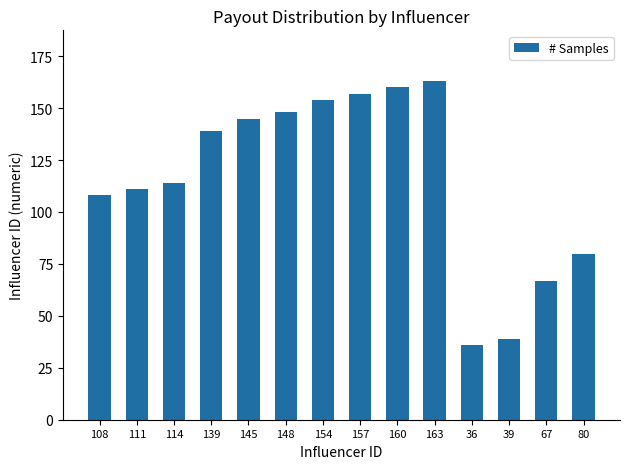

What is the change in value from 108 to 139?

+31